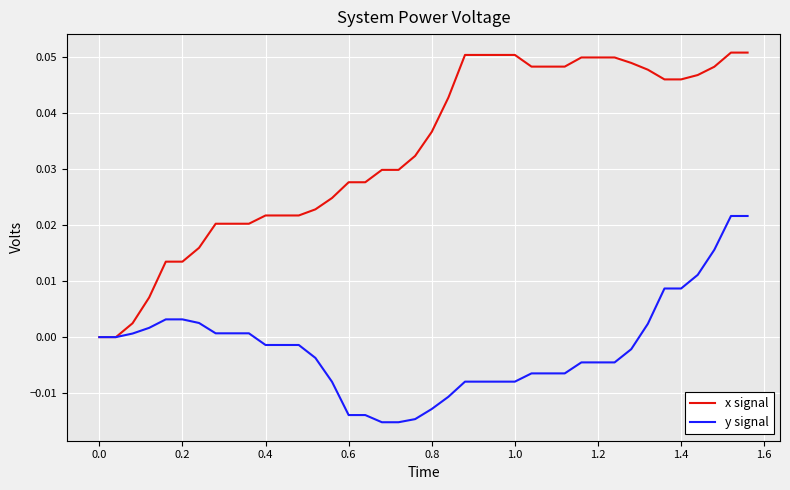

List the series in order of their overall mean, highest first.

x signal, y signal